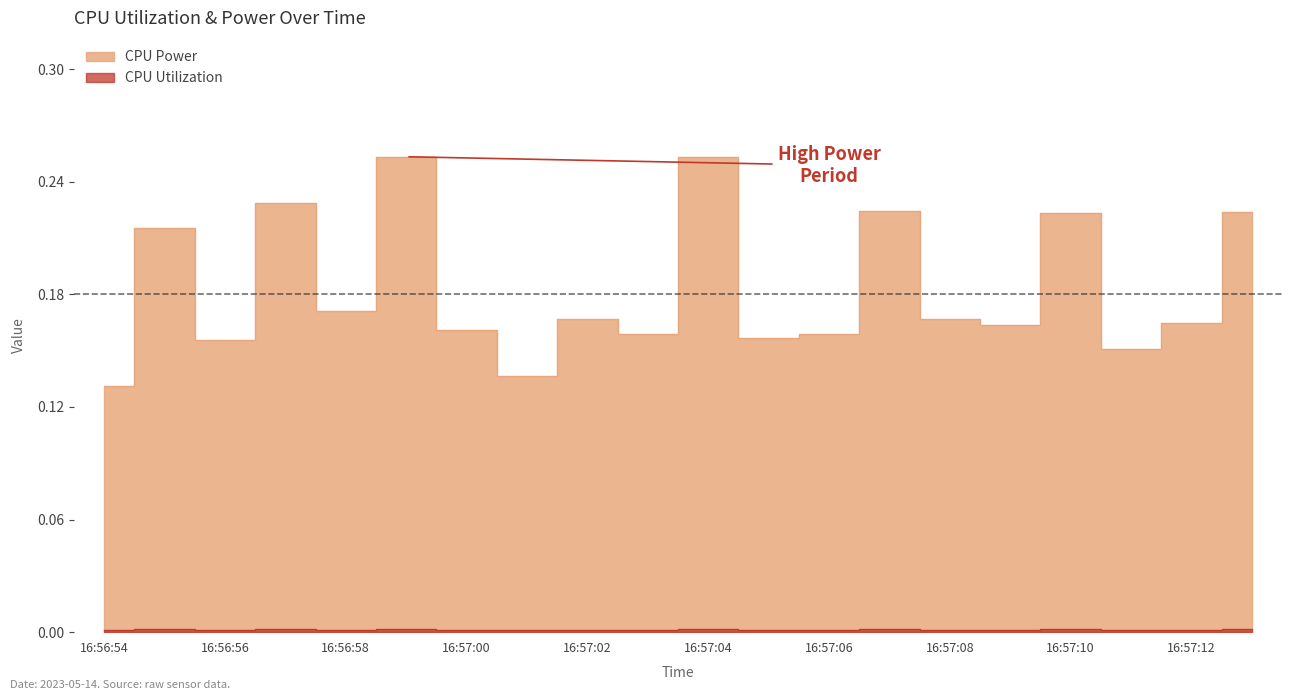

What is the difference between the maximum and second lowest values in the CPU Power series?

0.1